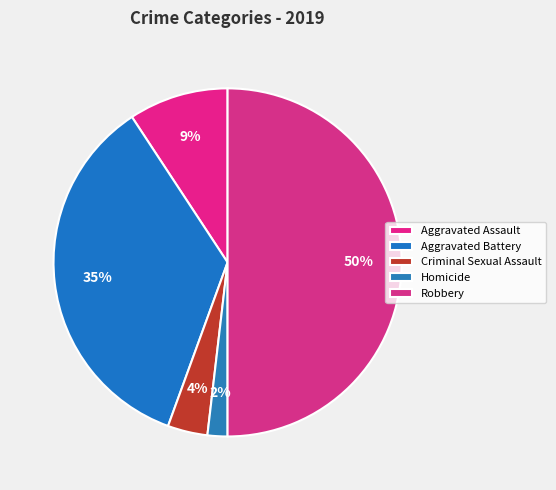

Which has a higher value, Aggravated Battery or Criminal Sexual Assault?

Aggravated Battery